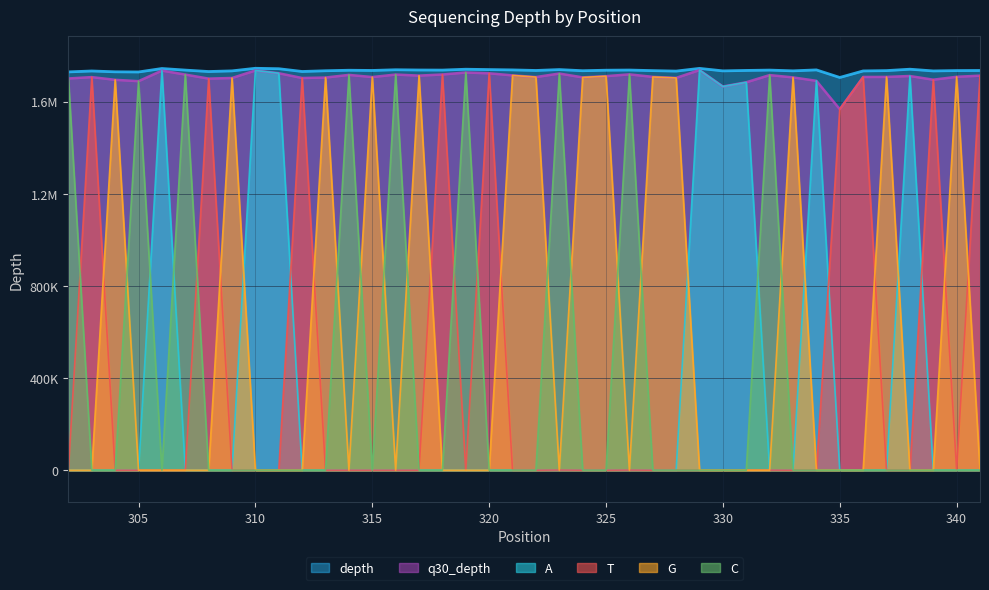

At which label does q30_depth first exceed 1707594?

306